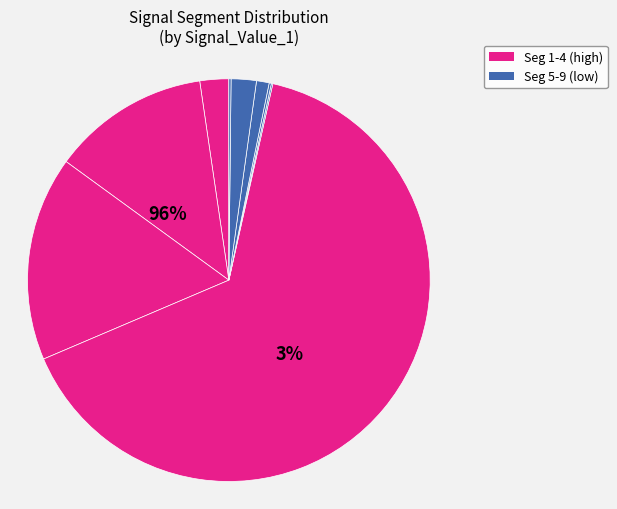

How much of the chart is everything except signal segment 9?

99.8%